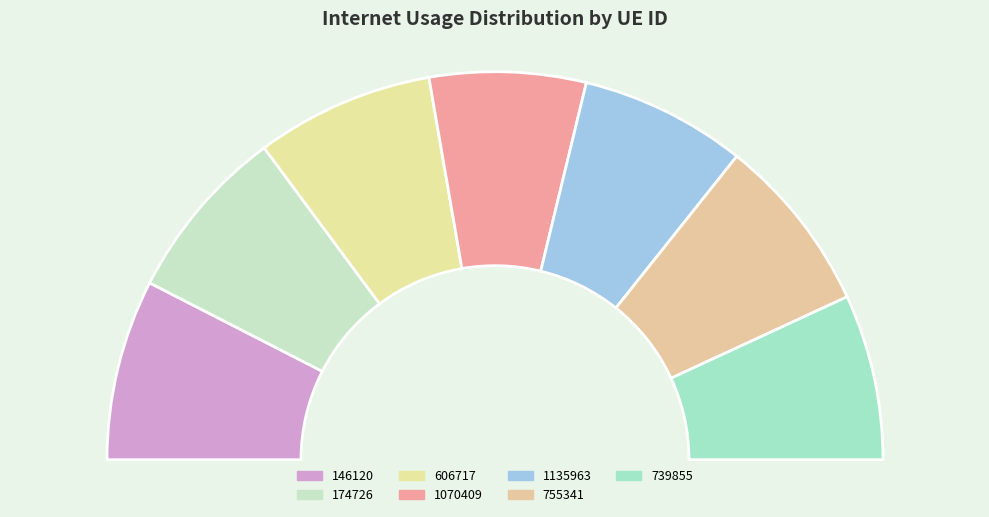

How many segments does this pie chart have?

7